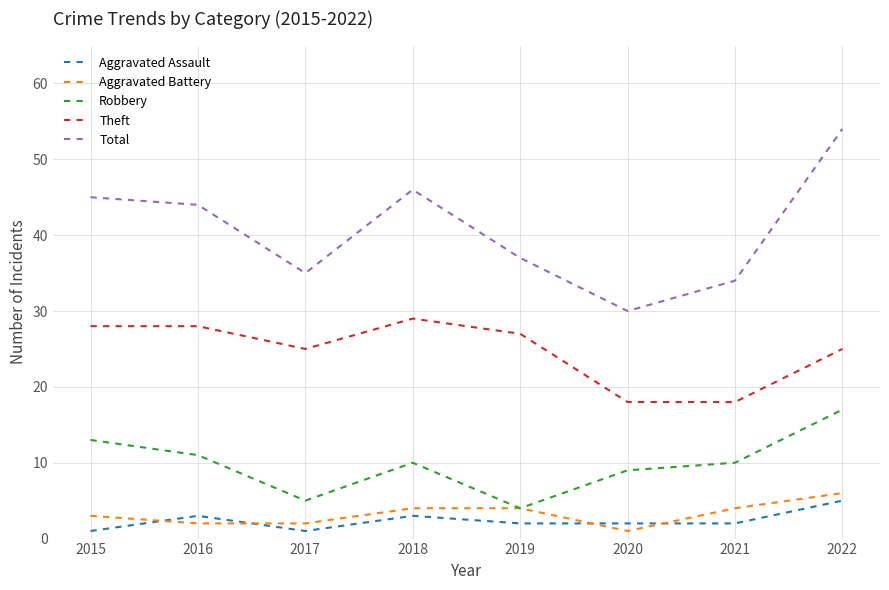

Where is the first local minimum for Aggravated Assault?

2017